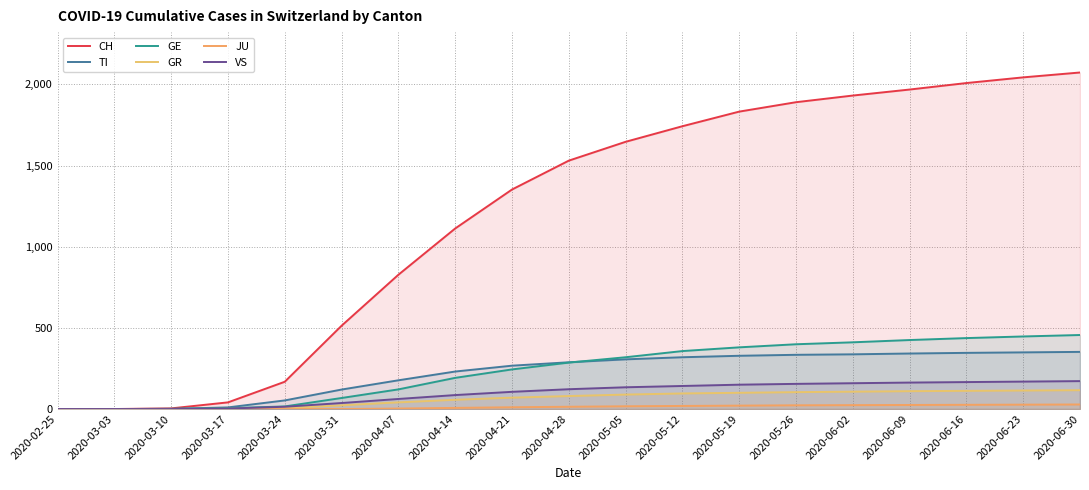

How many data points in VS are less than 122?

9